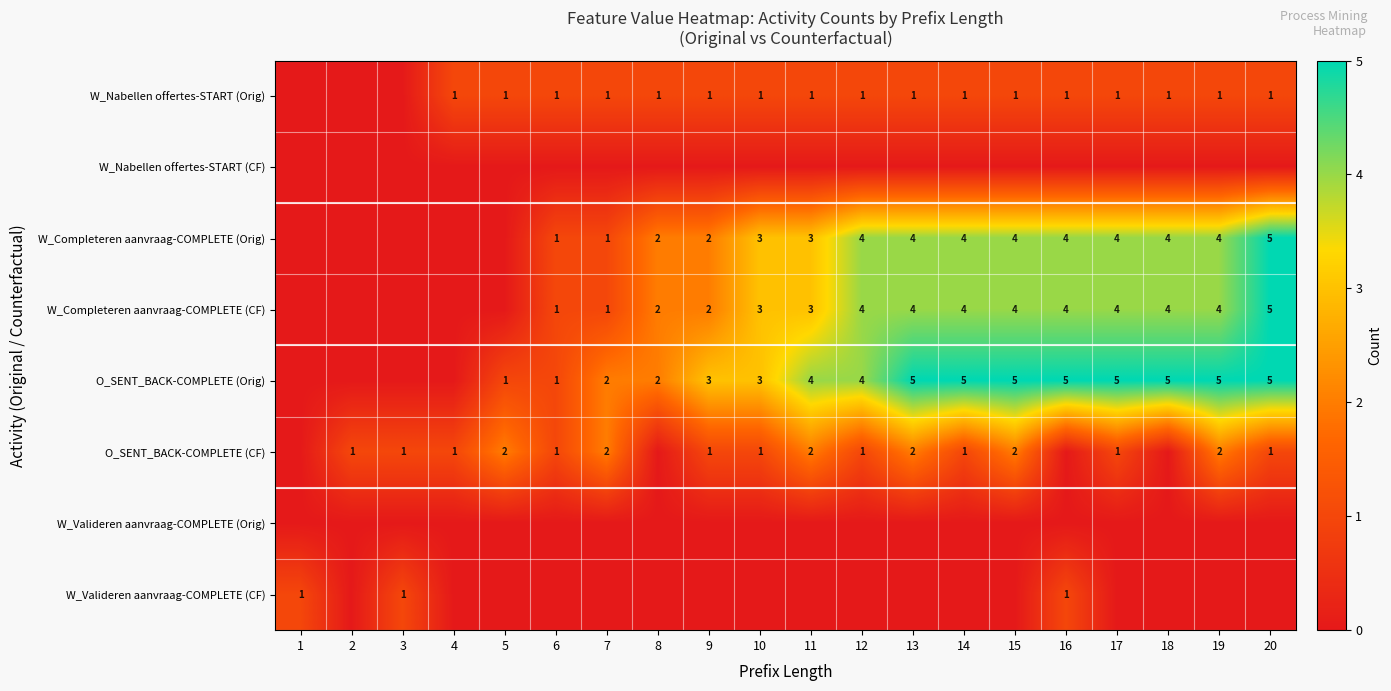

Is it true that W_Nabellen offertes-START (Orig) equals 1 at 11?

True